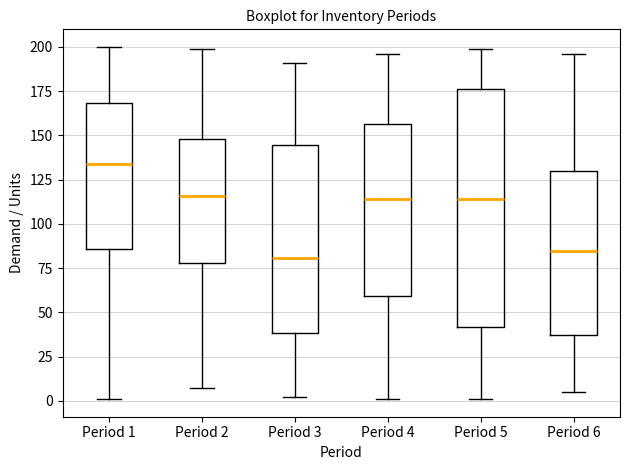

Which box is the tallest, from its lower edge to its upper edge?

Period 5